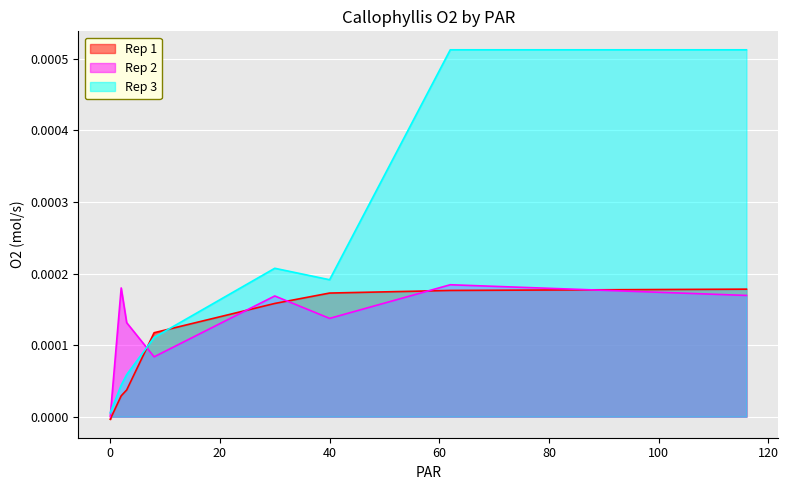

Where is the first local maximum for Rep 3?

30